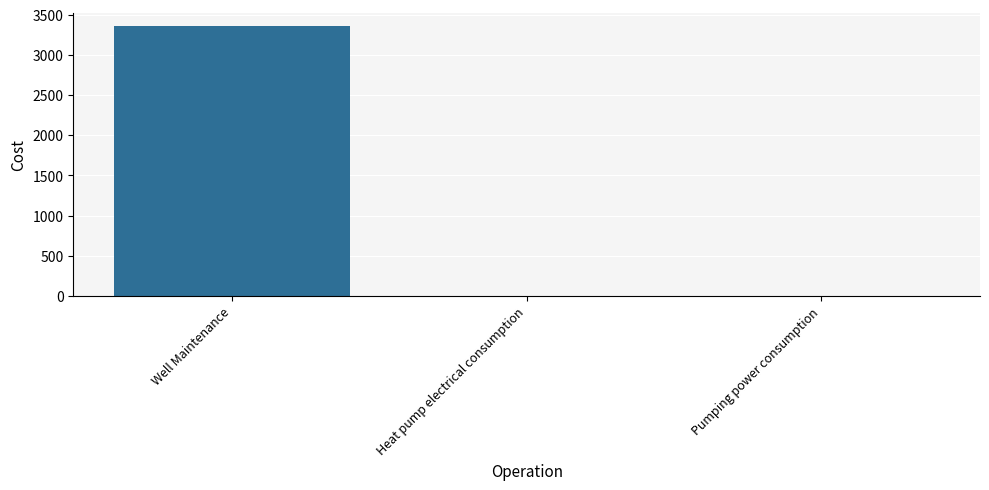

Which has a higher value, Heat pump electrical consumption or Well Maintenance?

Well Maintenance